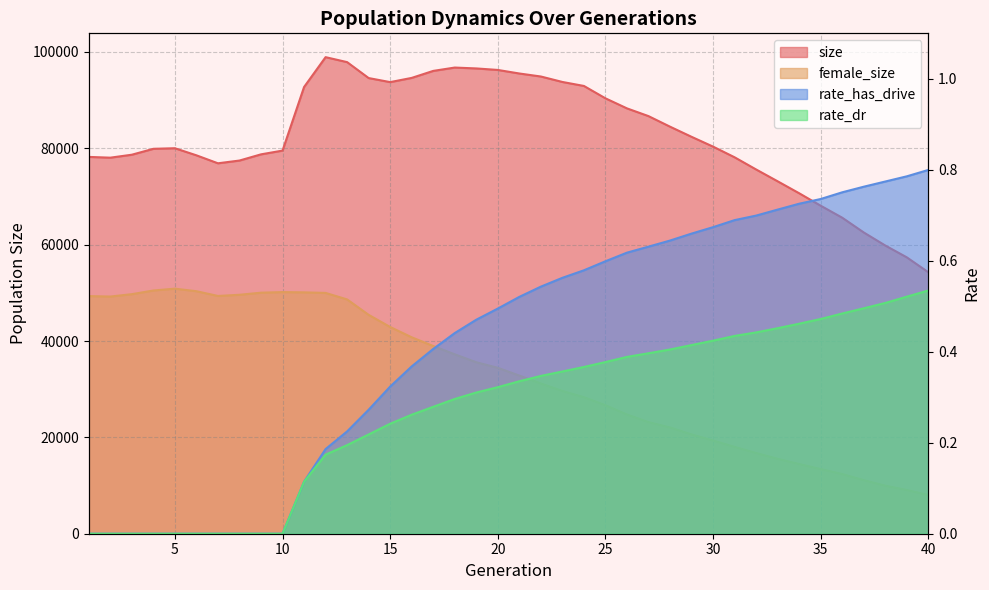

What is the spread (max minus min) of values at 29?

82386.6